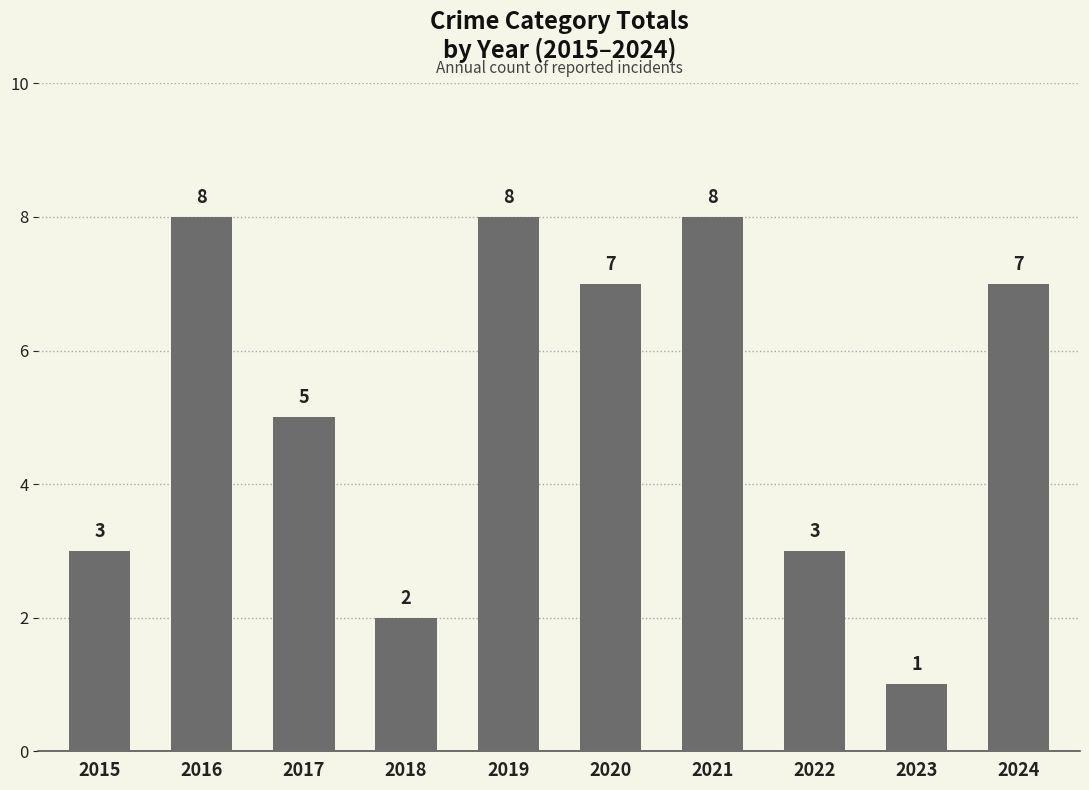

Between 2022 and 2016, which is larger?

2016